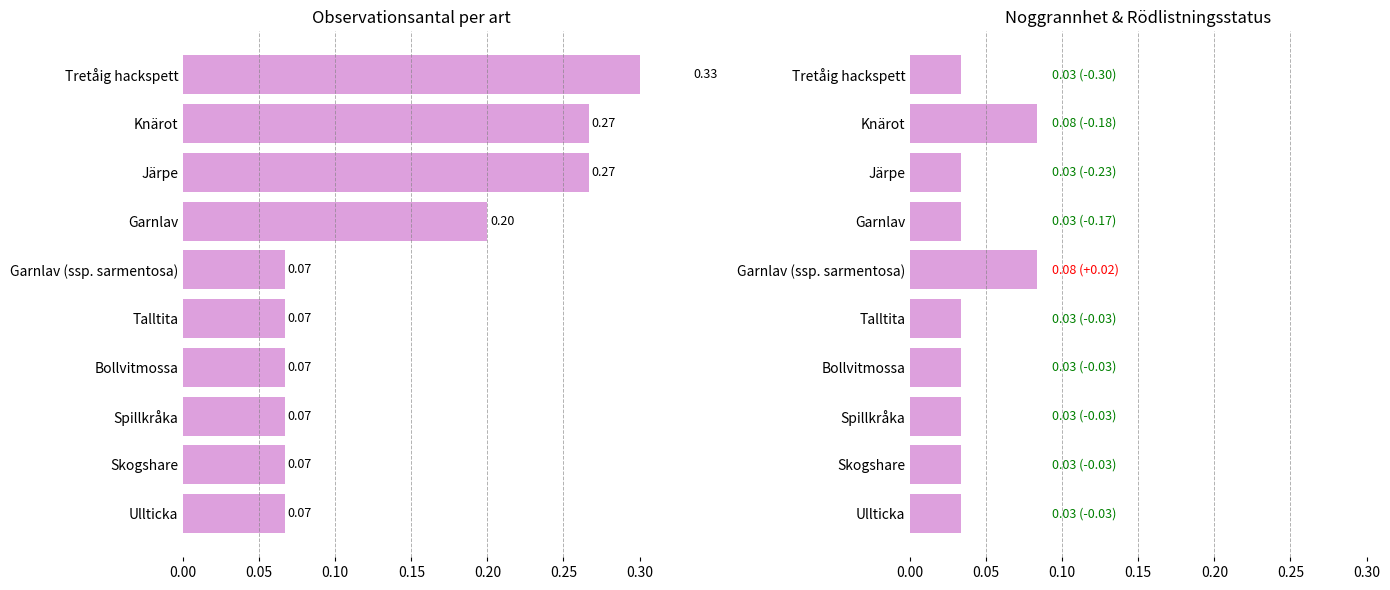

What is the sum of all Observationsantal values?

1.5